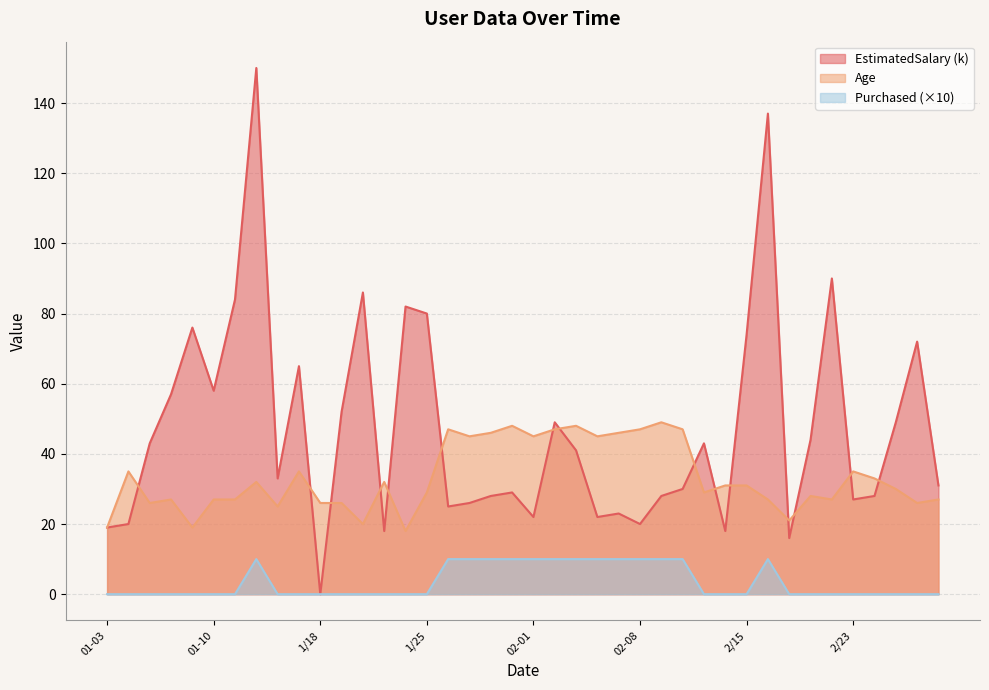

Reading left to right, extract all data points from this chart.

Purchased: 0	0	0	0	0	0	0	10	0	0	0	0	0	0	0	0	10	10	10	10	10	10	10	10	10	10	10	10	0	0	0	10	0	0	0	0	0	0	0	0
Age: 19	35	26	27	19	27	27	32	25	35	26	26	20	32	18	29	47	45	46	48	45	47	48	45	46	47	49	47	29	31	31	27	21	28	27	35	33	30	26	27
EstimatedSalary: 19	20	43	57	76	58	84	150	33	65	0	52	86	18	82	80	25	26	28	29	22	49	41	22	23	20	28	30	43	18	74	137	16	44	90	27	28	49	72	31